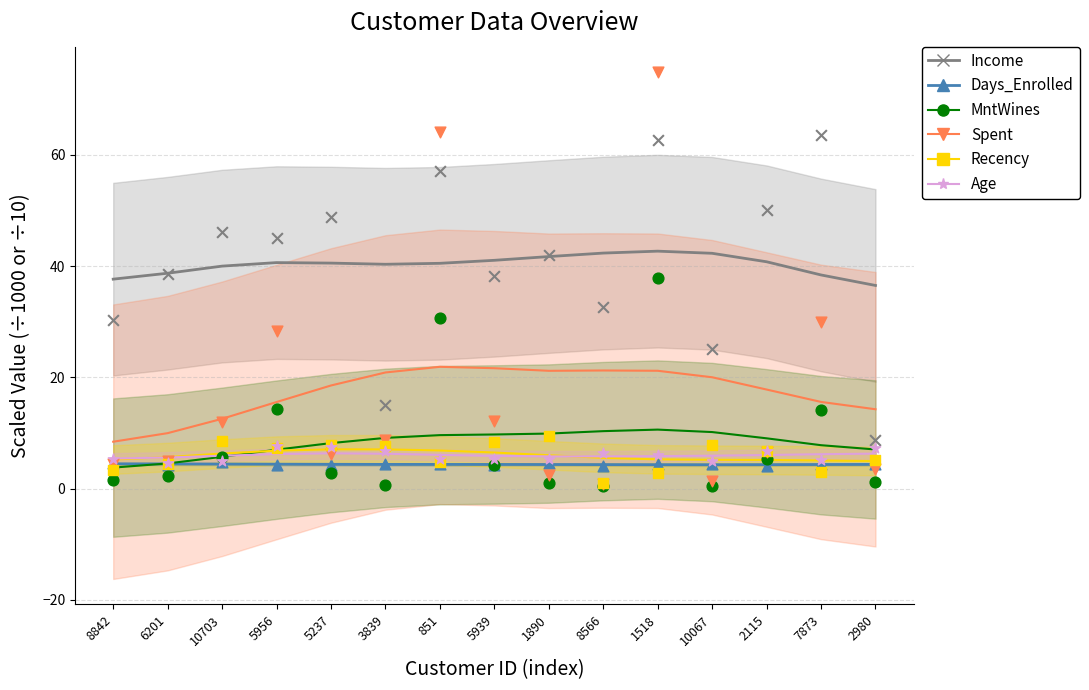

At which category is the sum across all series the highest?

1518